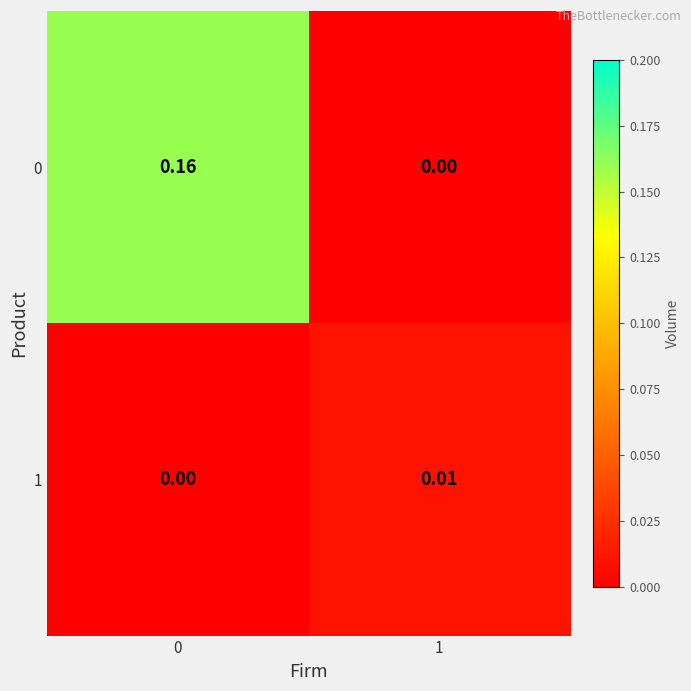

Is the value of 0 at 1 greater than the value of 1 at 1?

No